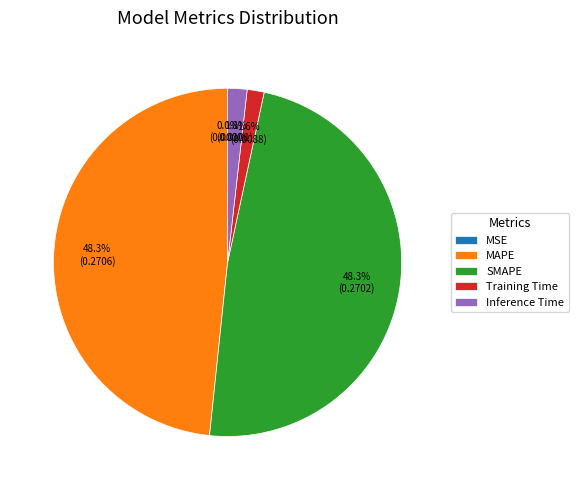

What percentage is NOT represented by SMAPE?

51.7%